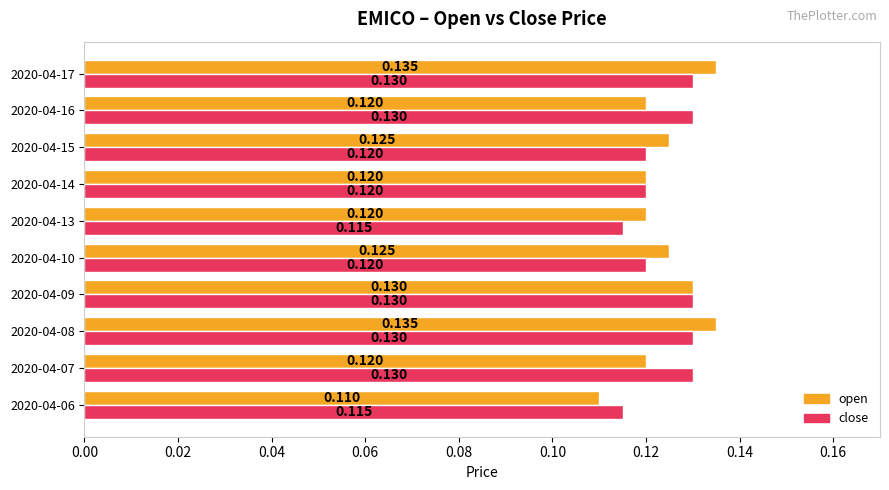

Which series has the largest range (max minus min)?

open